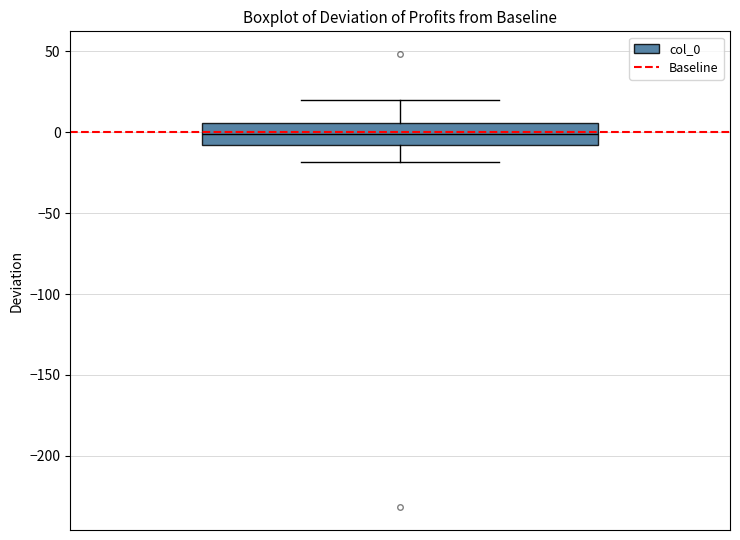

Where does the lower whisker of the box end on the y-axis? The values are not printed on the chart, so give them approximately, as read against the axis.

-20